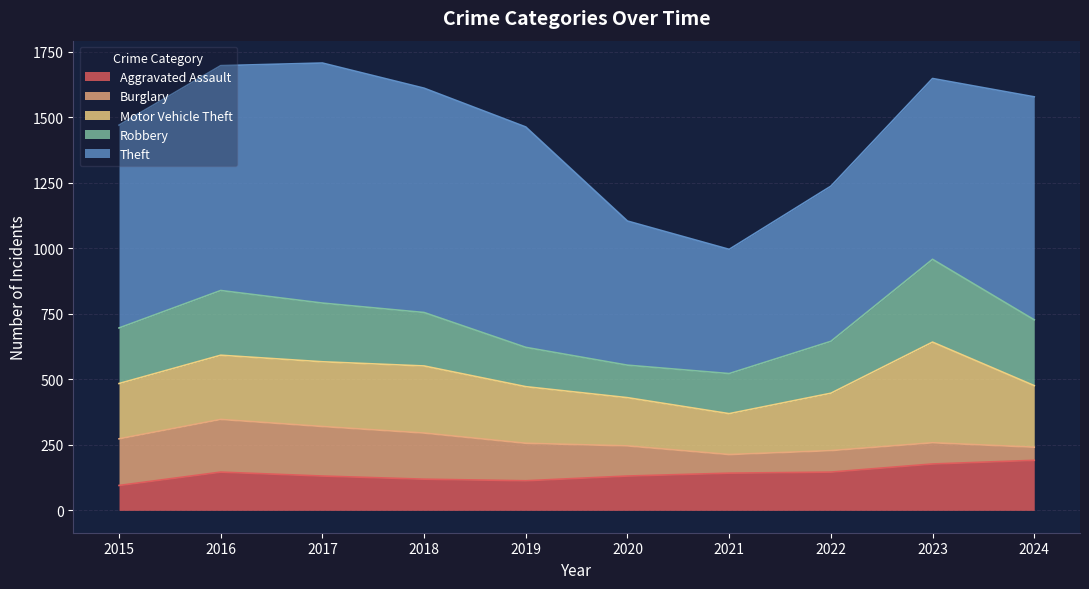

Reading left to right, what are all the values shown in this chart?

Aggravated Assault: 95	146	131	119	113	131	142	146	177	191
Burglary: 178	201	189	176	143	115	71	82	81	50
Motor Vehicle Theft: 211	245	247	256	216	184	156	219	384	235
Robbery: 212	247	224	204	150	124	153	198	316	251
Theft: 774	858	916	856	841	550	474	592	690	851